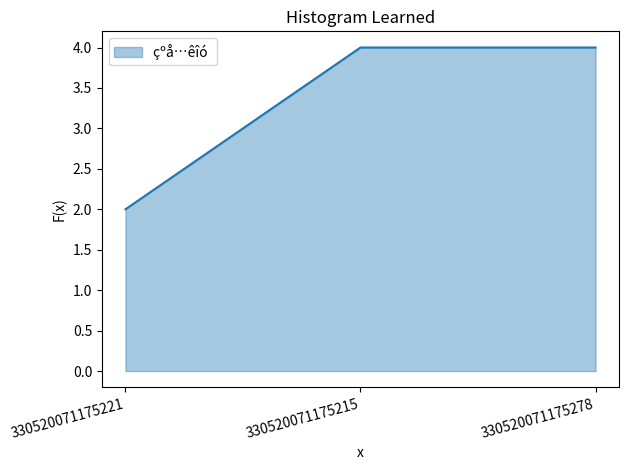

Count the number of data series in this chart.

1